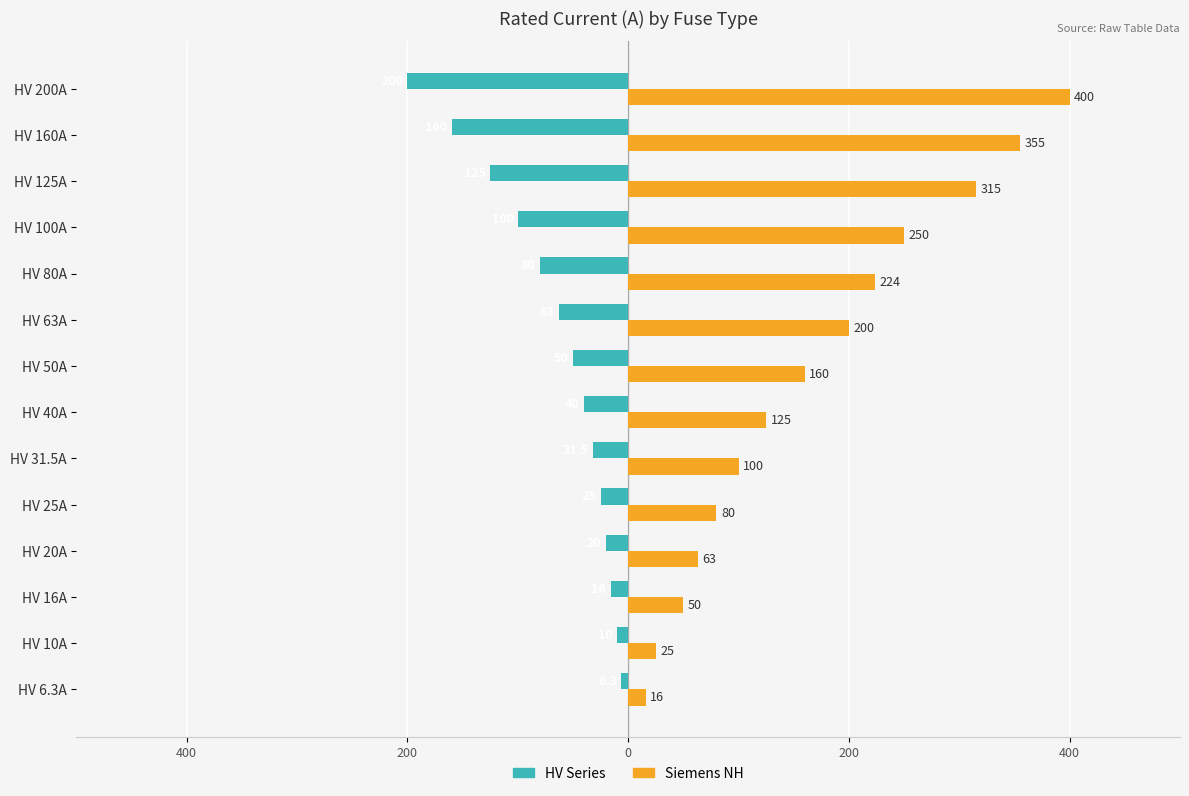

What are all the series names shown in the legend?

HV Series, Siemens NH